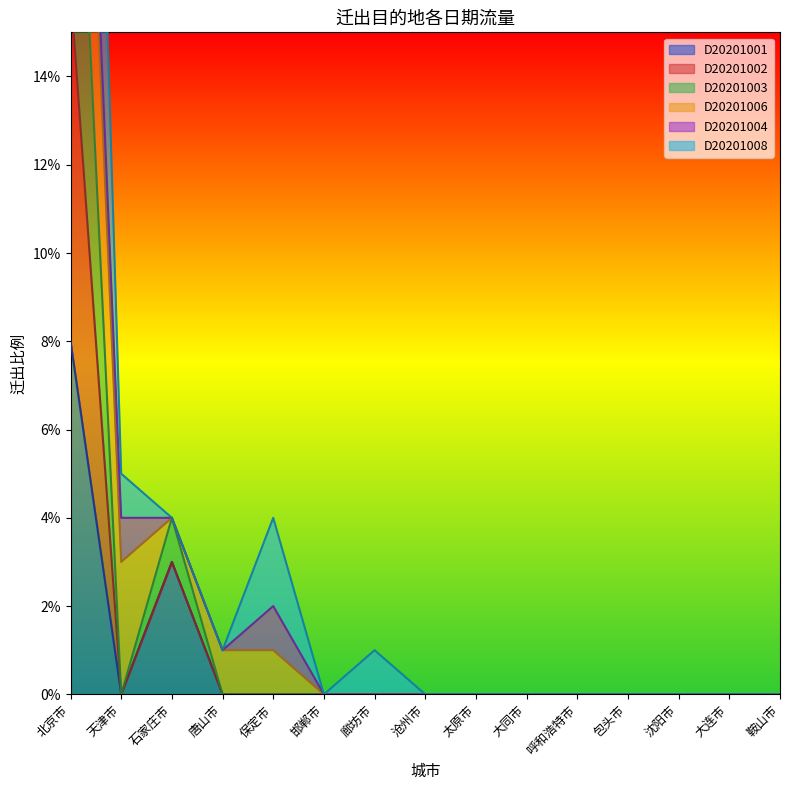

What is the difference between the D20201008 values at 北京市 and 大连市?

0.4